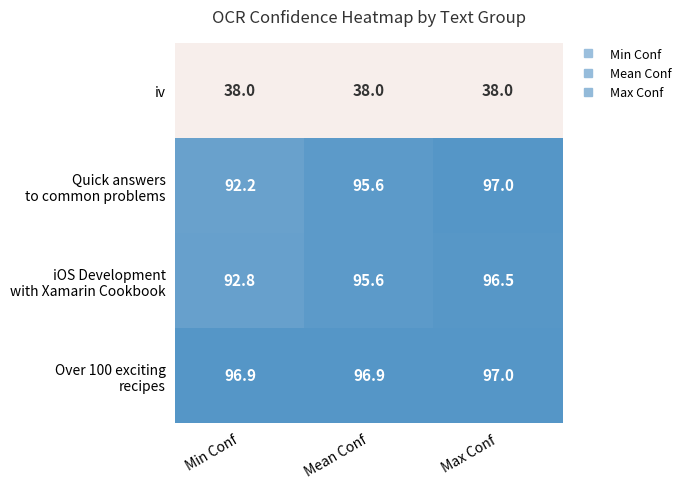

What value does the iv series have at Mean Conf?

38.0